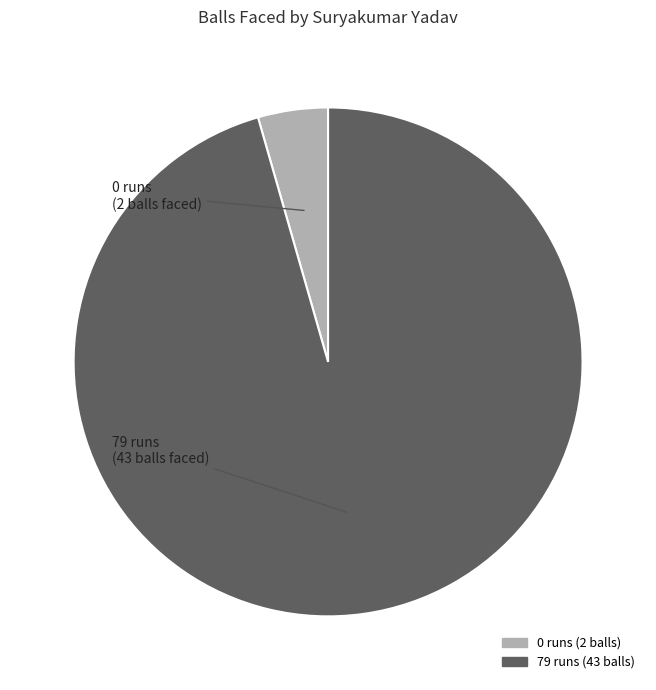

Is the sum of 0 runs (2 balls) and 79 runs (43 balls) greater than half?

Yes